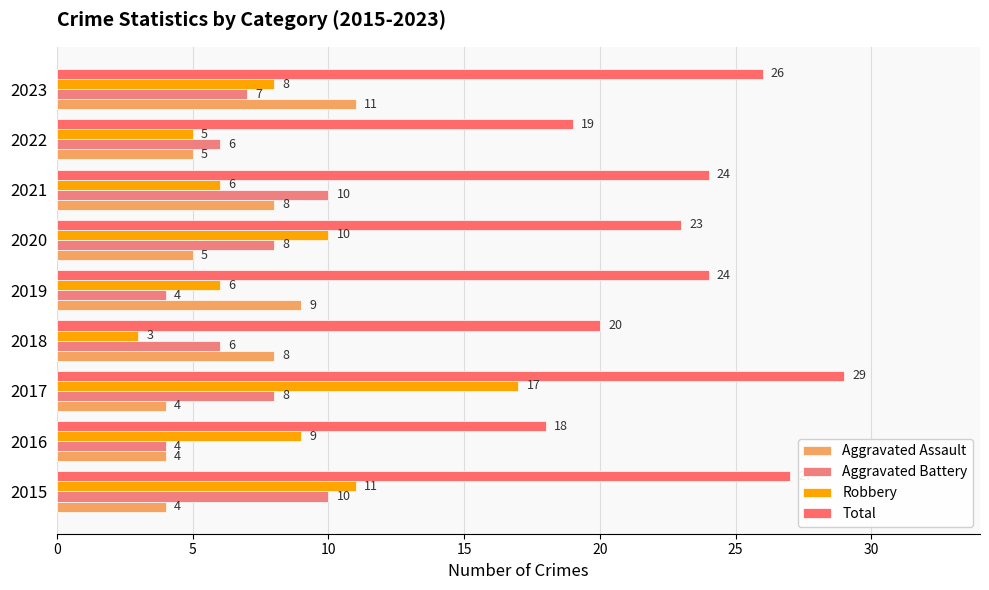

How many distinct data groups are displayed?

4